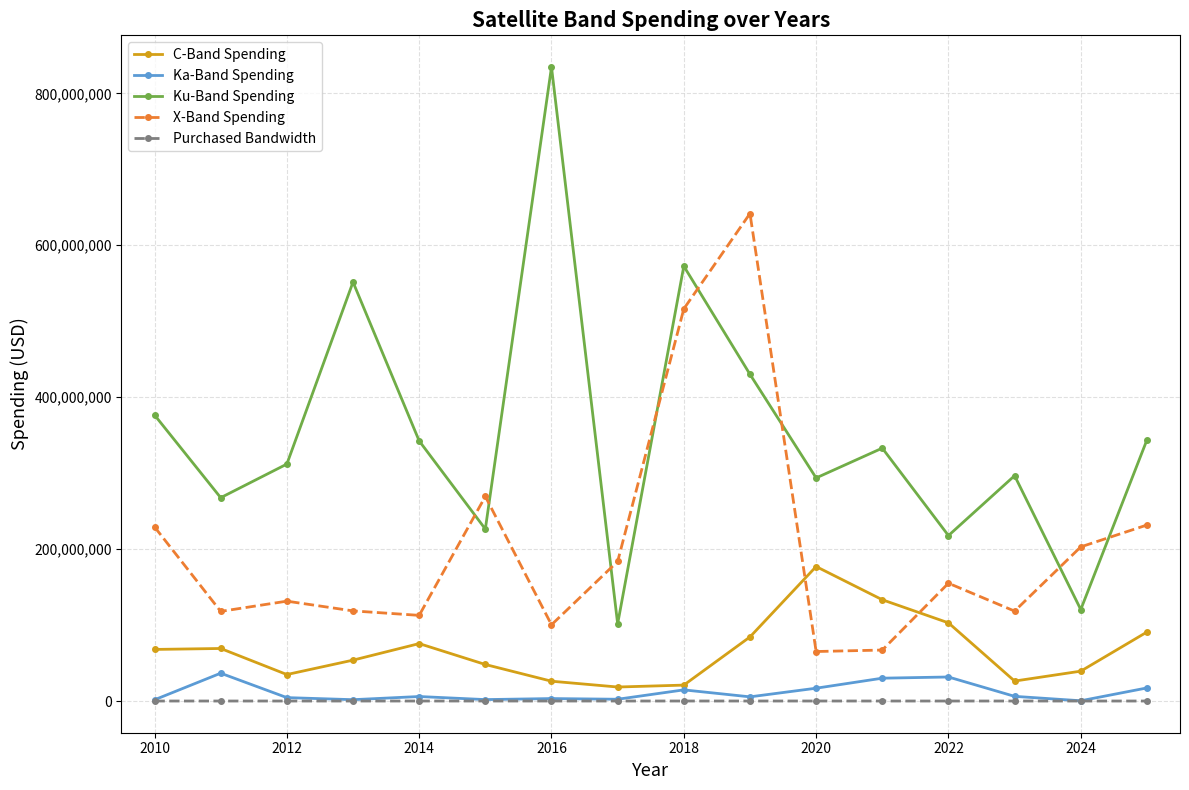

In Ku-Band Spending, how many points are higher than both neighbors (excluding endpoints)?

5